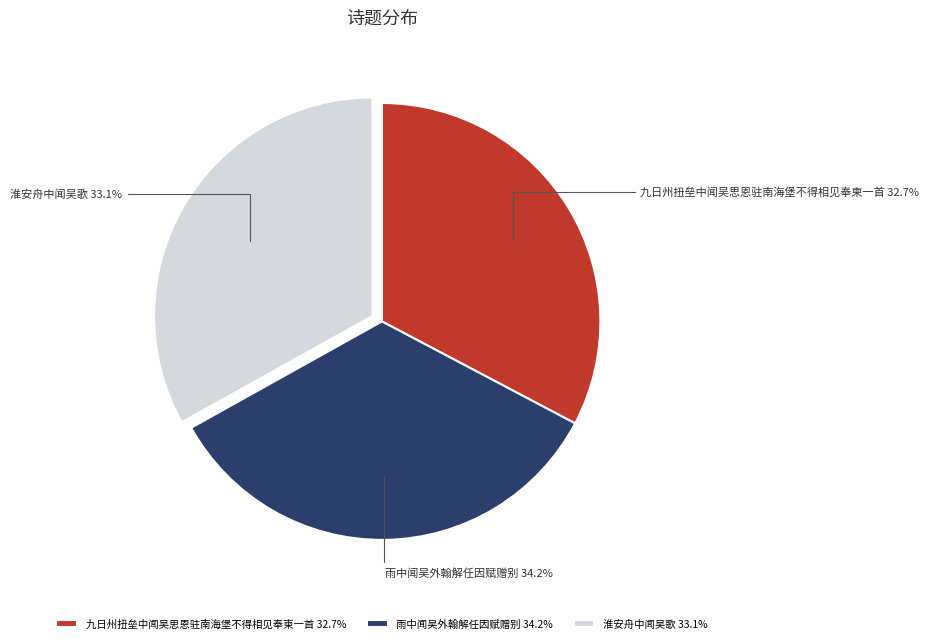

Count the number of slices in the pie.

3